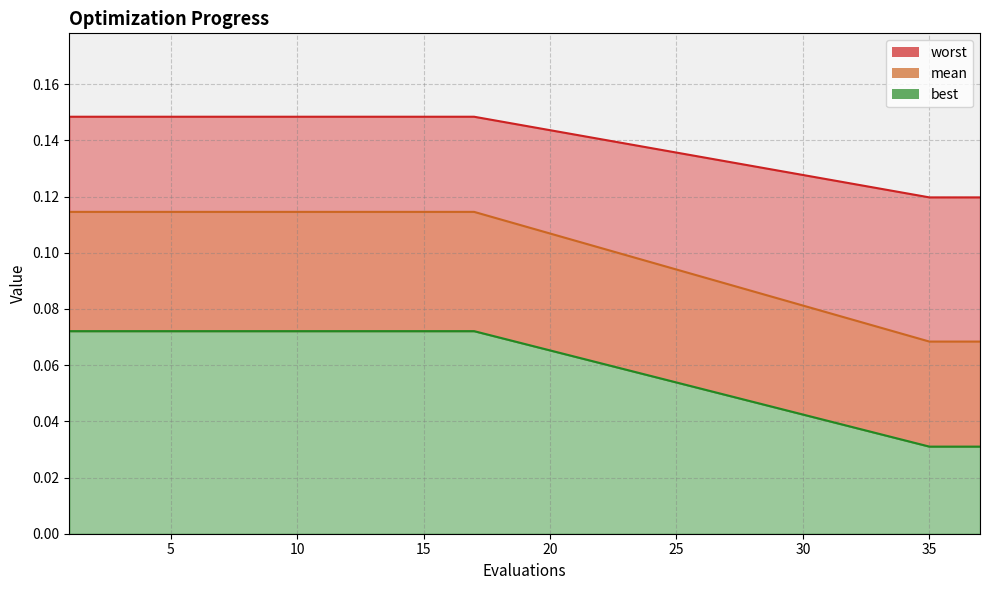

Which series changed the most between 6 and 37?

best